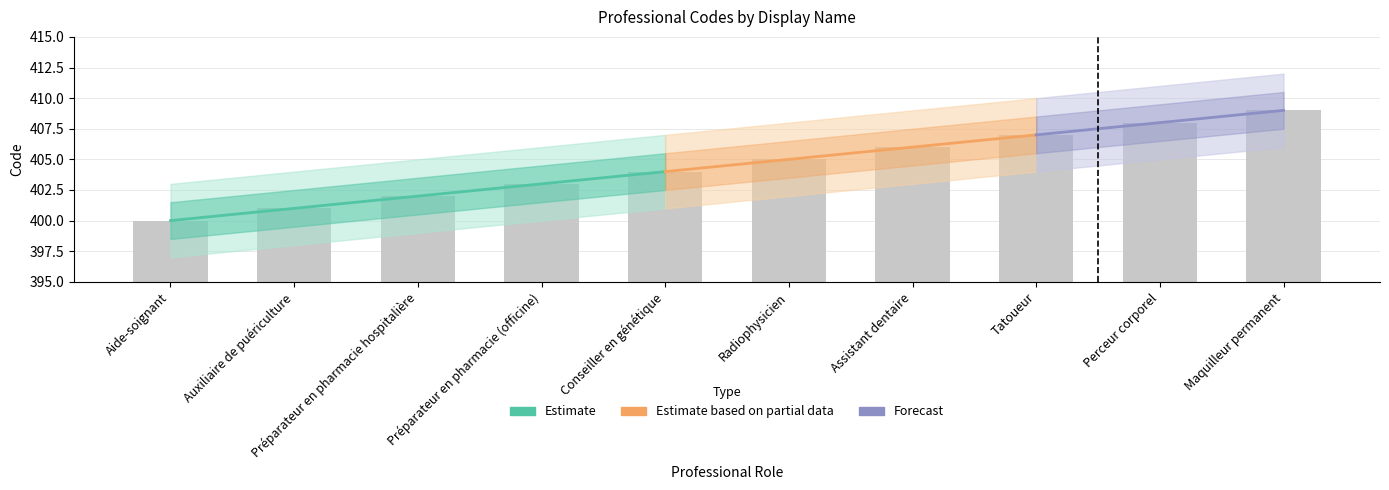

The chart shows a value of 220 at Auxiliaire de puériculture. True or false?

False